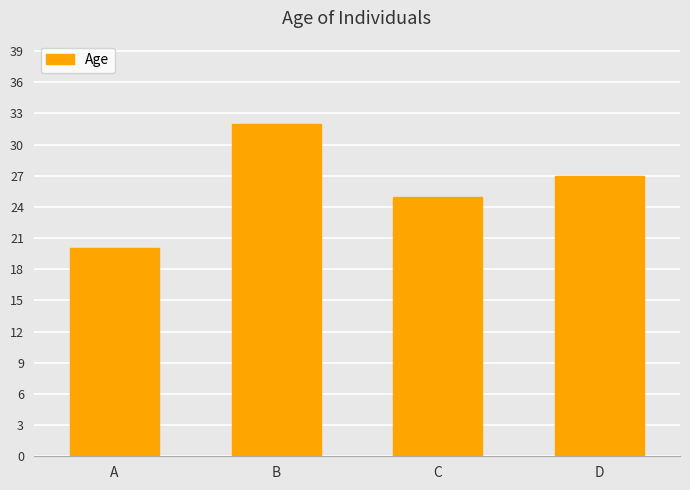

Count the number of data series in this chart.

1